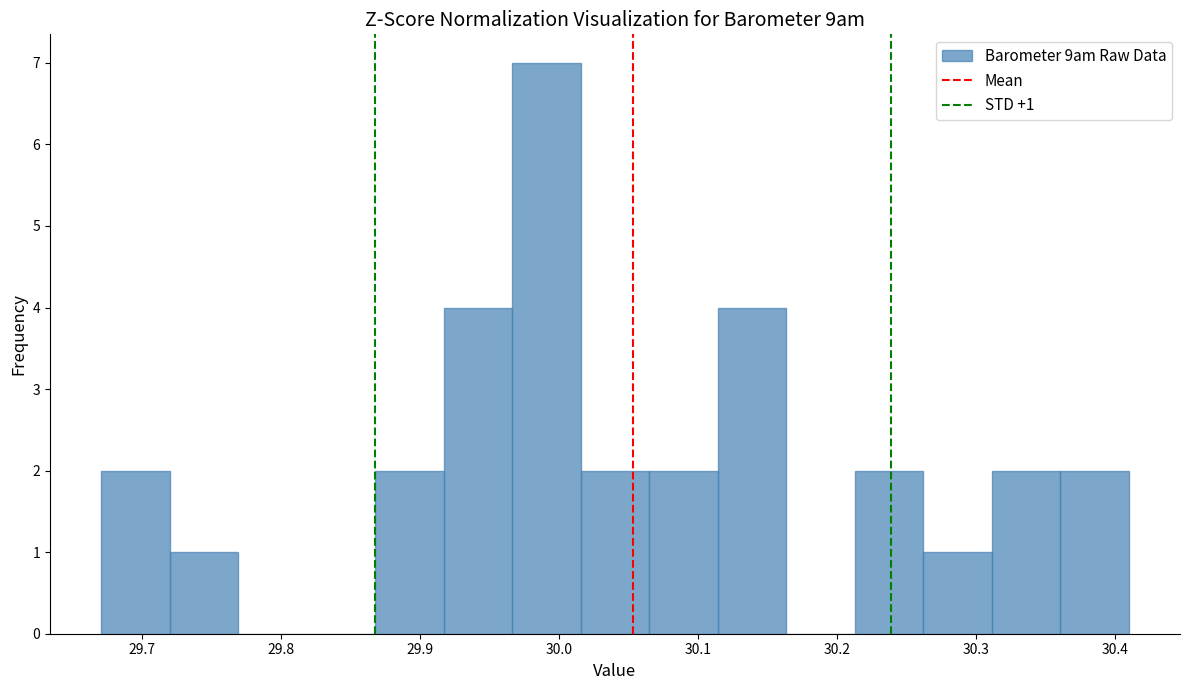

Over which range of the x-axis is the bar tallest?

29.97 to 30.02